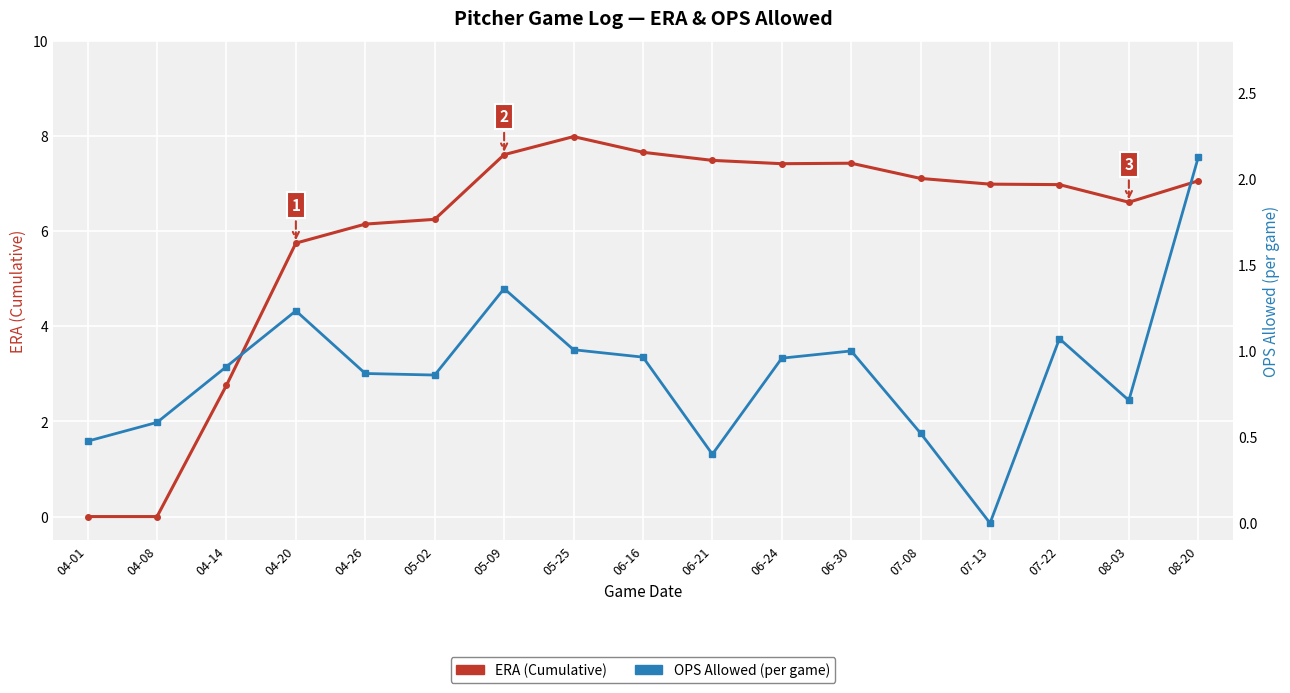

Which series has the widest spread of values?

ERA (Cumulative)